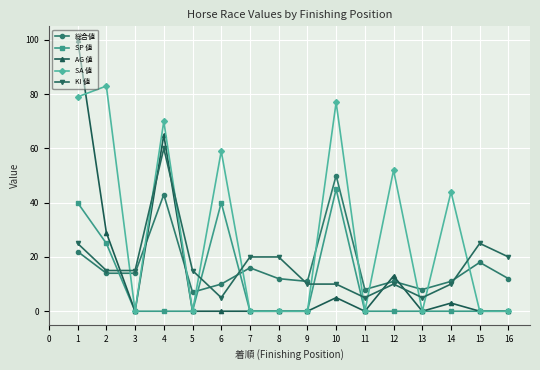

How many times do SA 値 and 総合値 cross each other?

11